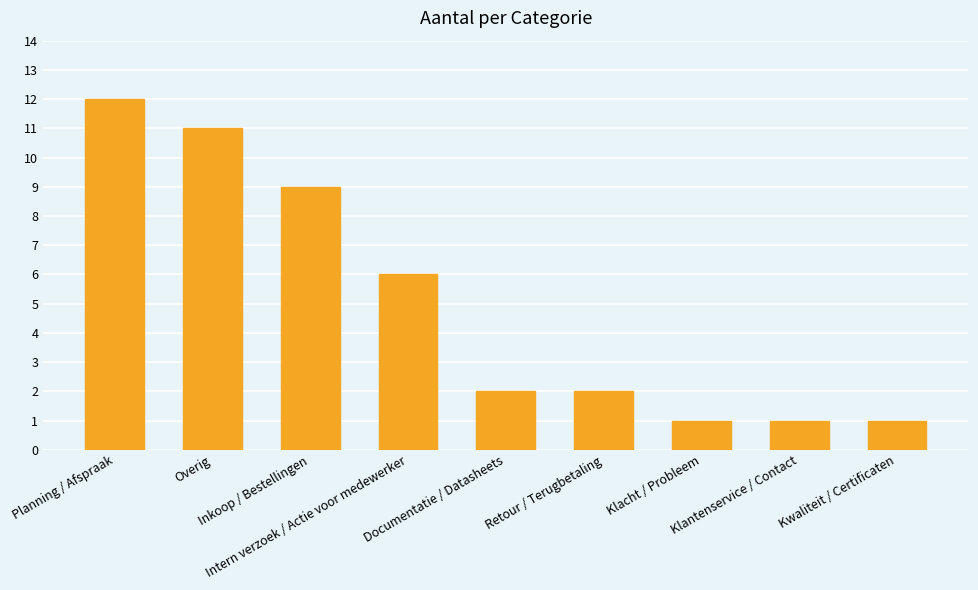

How many bars are there in total?

9